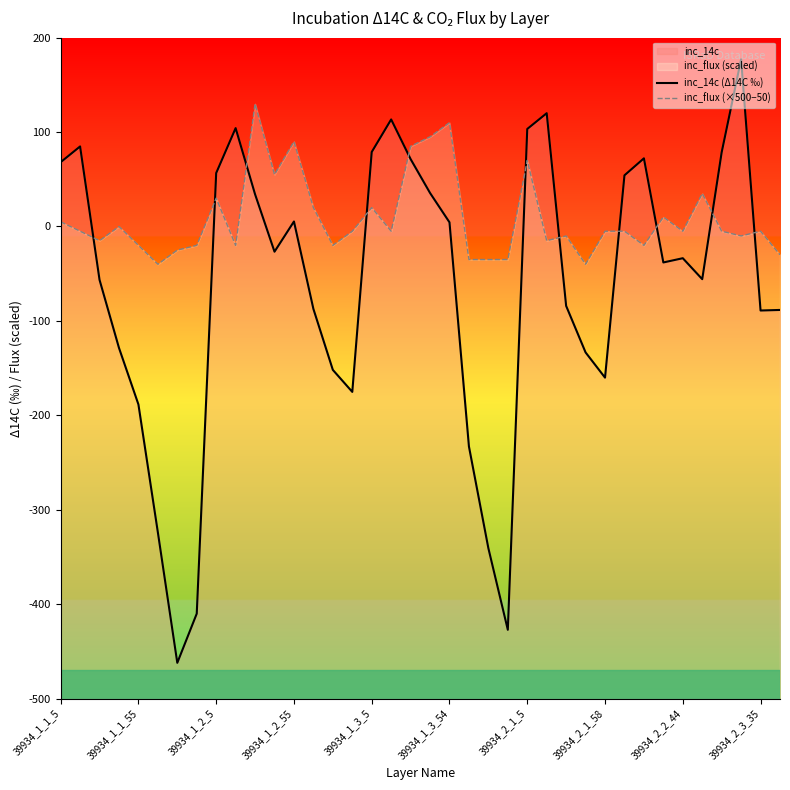

How many categories are shown in the chart?

38